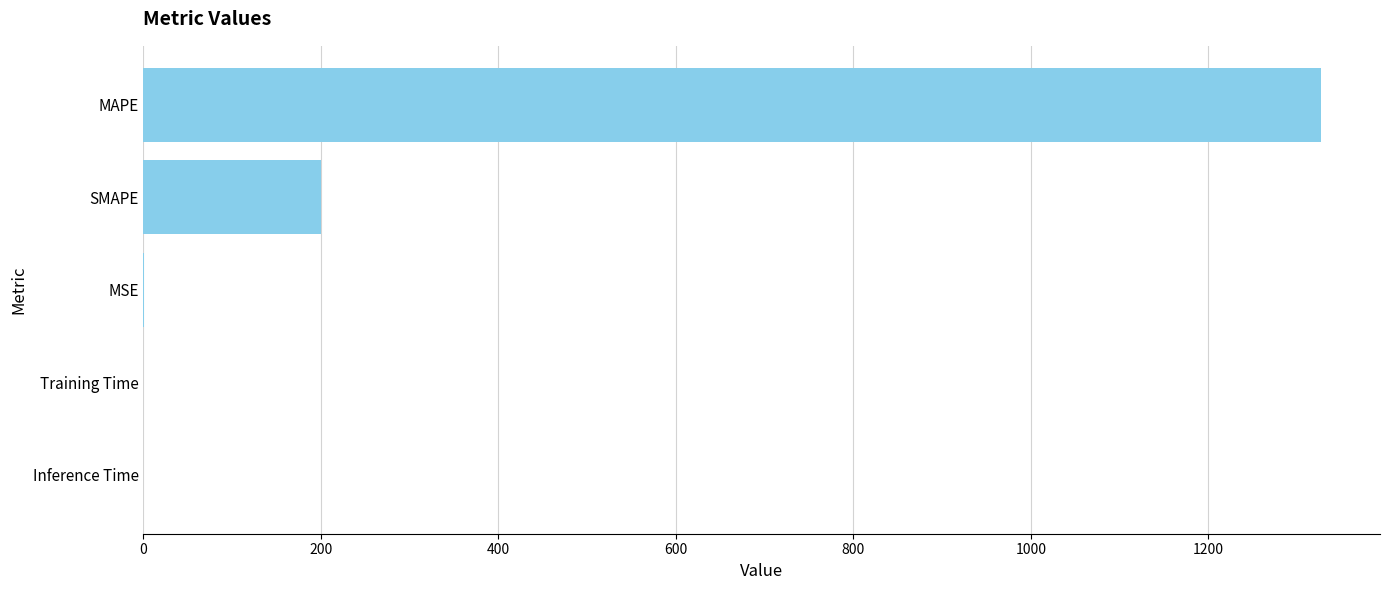

True or false: the data shows 200.0 at SMAPE.

True